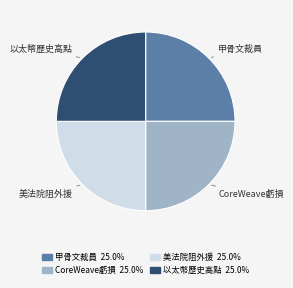

What is the ratio of the value at 美法院阻外援 to the value at 甲骨文裁員?

1.0